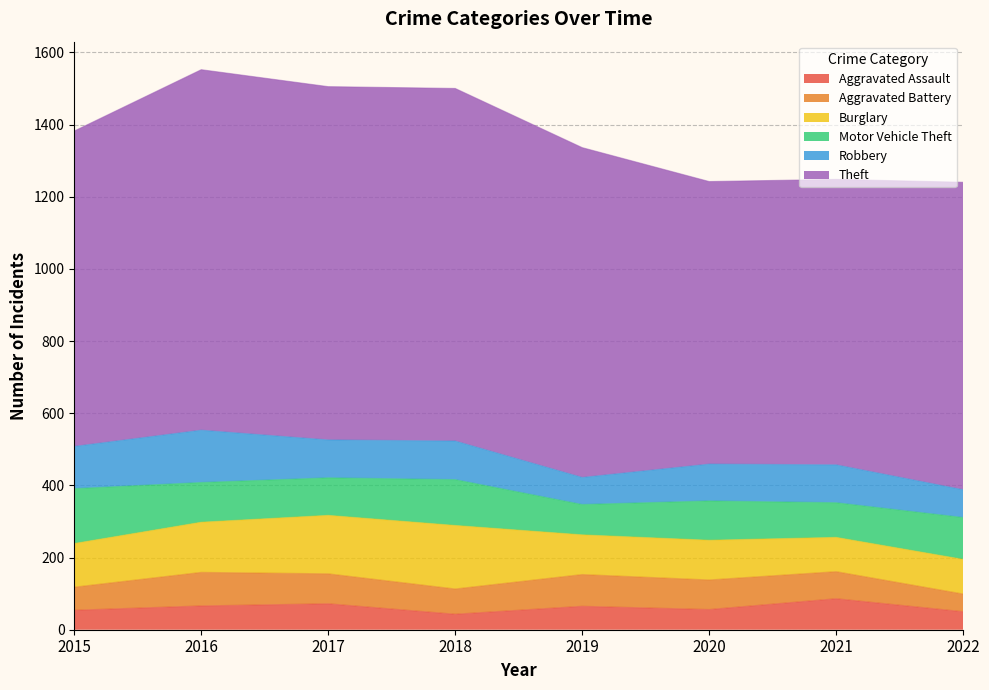

Is the value of Aggravated Assault at 2017 greater than the value of Theft at 2021?

No